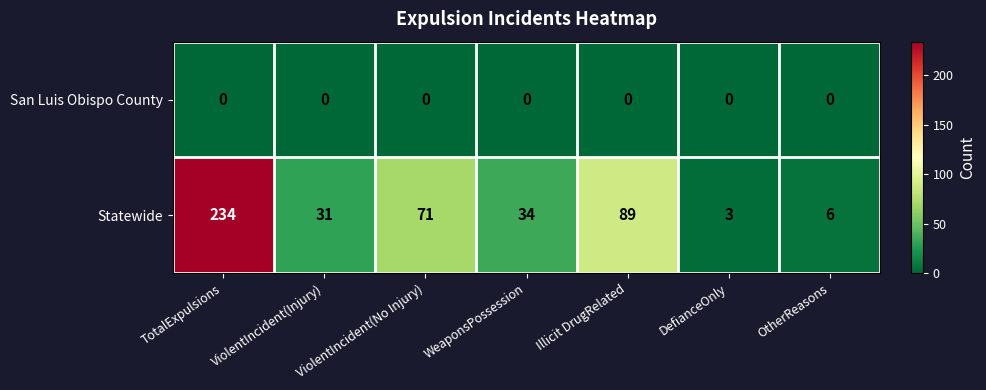

Which series has the widest spread of values?

Statewide